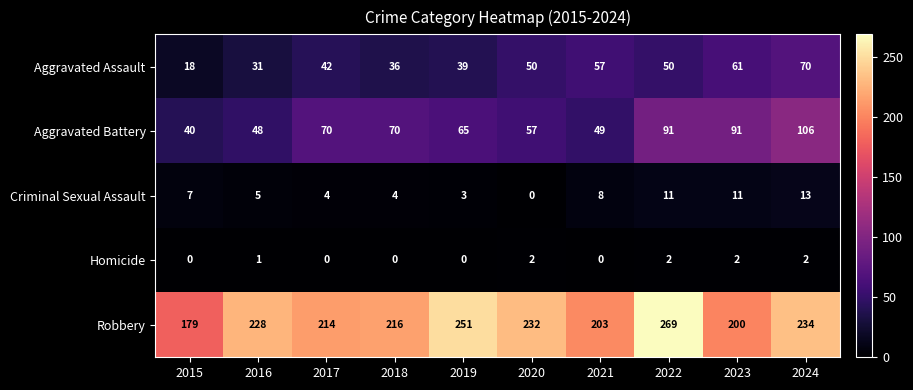

Count the Homicide values in the range 0 to 2.

10